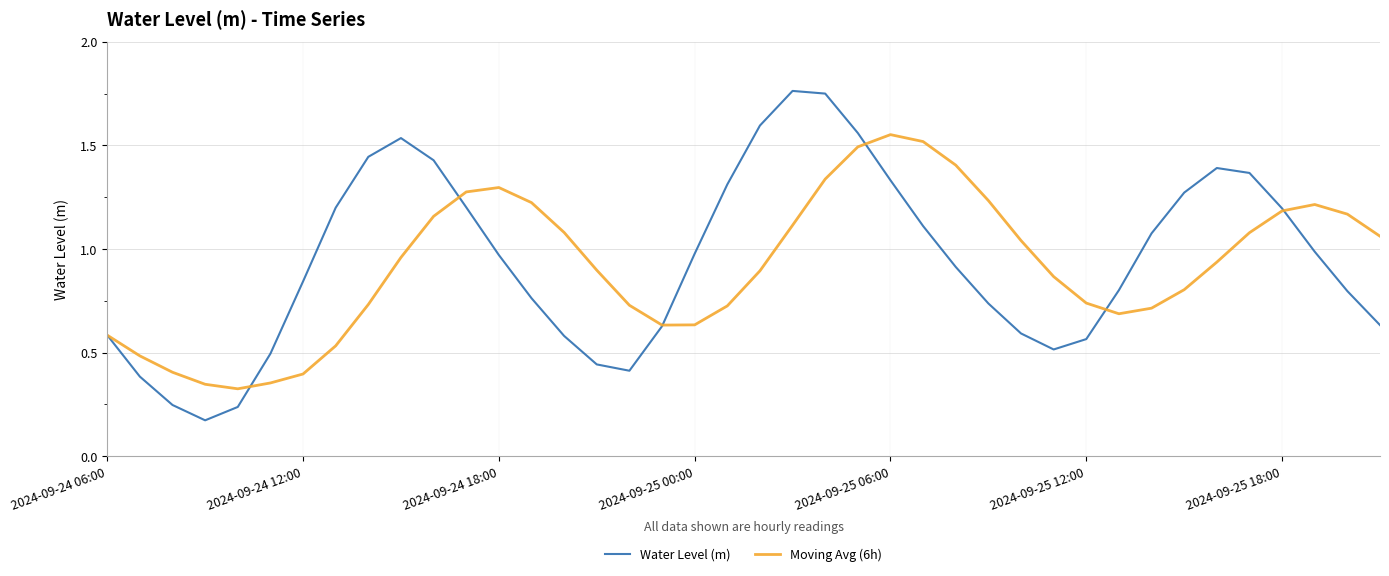

Which series has the largest range (max minus min)?

Water Level (m)